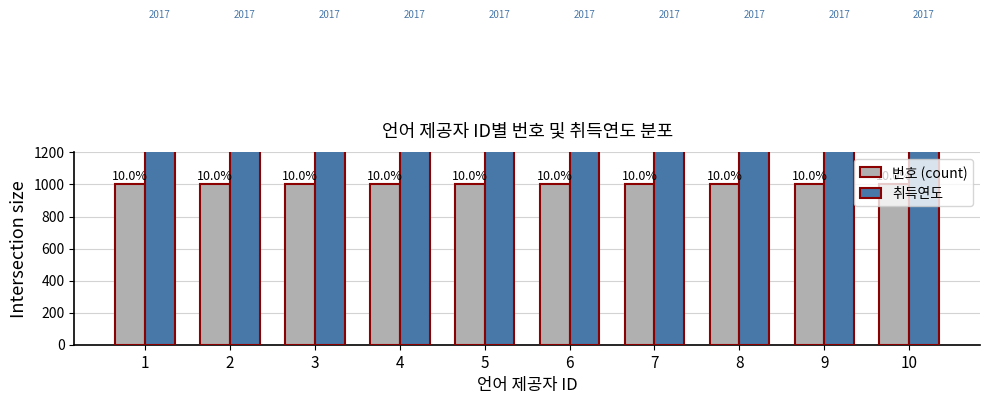

Reading right to left, extract all data points from this chart.

번호 (count): 1000	1000	1000	1000	1000	1000	1000	1000	1000	1000
취득연도: 2017	2017	2017	2017	2017	2017	2017	2017	2017	2017